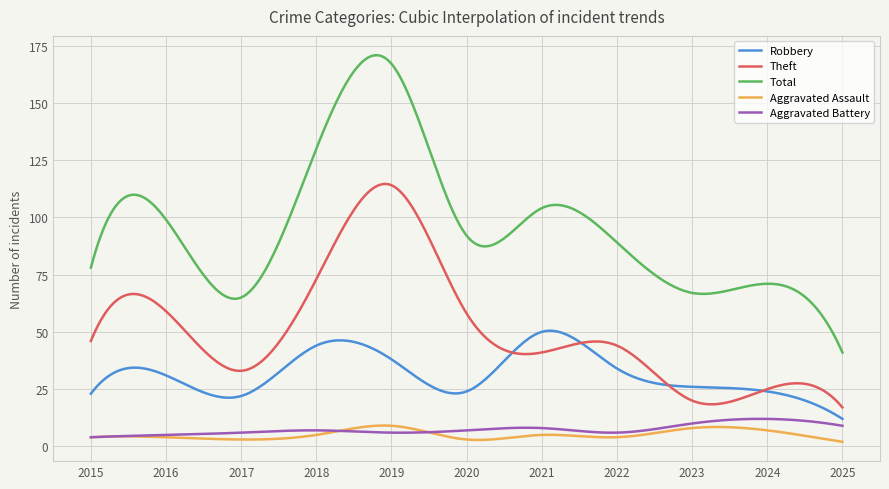

What is the greatest value displayed?

170.8